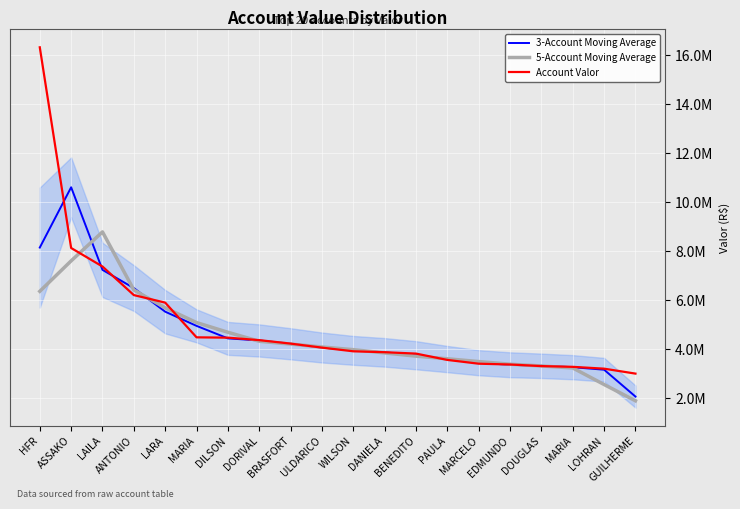

List the labels in order of 3-Account Moving Average value, smallest first.

GUILHERME, LOHRAN, MARIA, DOUGLAS, EDMUNDO, MARCELO, PAULA, BENEDITO, DANIELA, WILSON, ULDARICO, BRASFORT, DORIVAL, DILSON, MARIA, LARA, ANTONIO, LAILA, HFR, ASSAKO